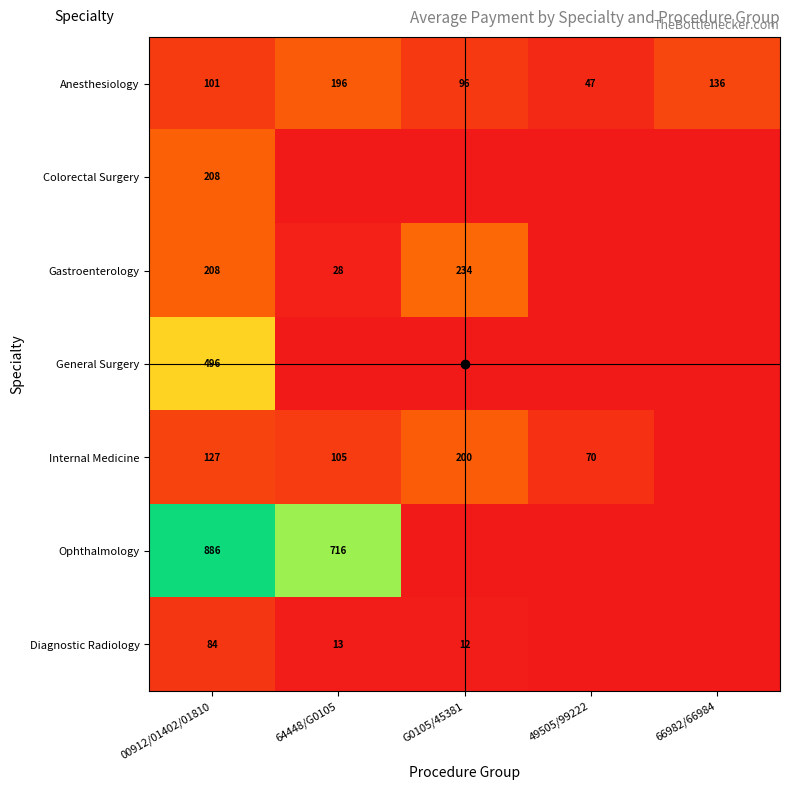

Count the number of data series in this chart.

7